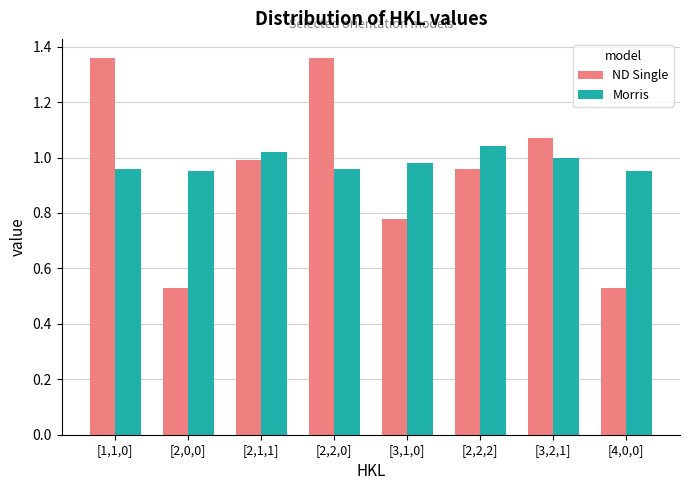

What is the sum of the ND Single values at [2,2,2] and [1,1,0]?

2.3